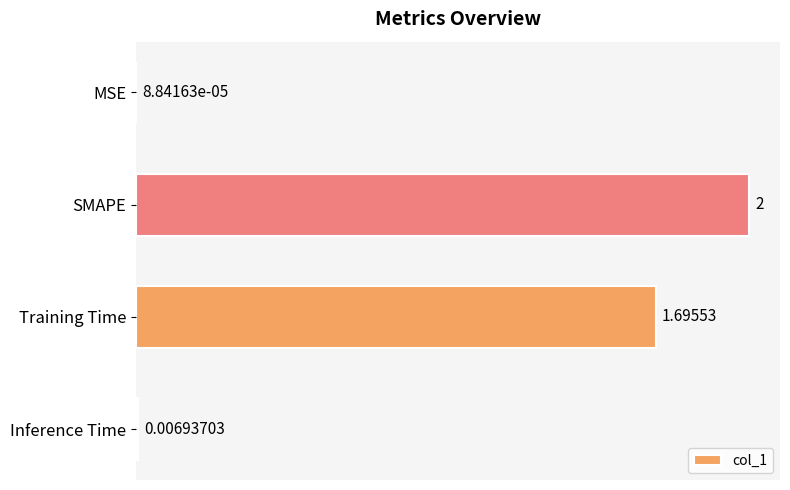

Which label corresponds to the largest value in the chart?

SMAPE